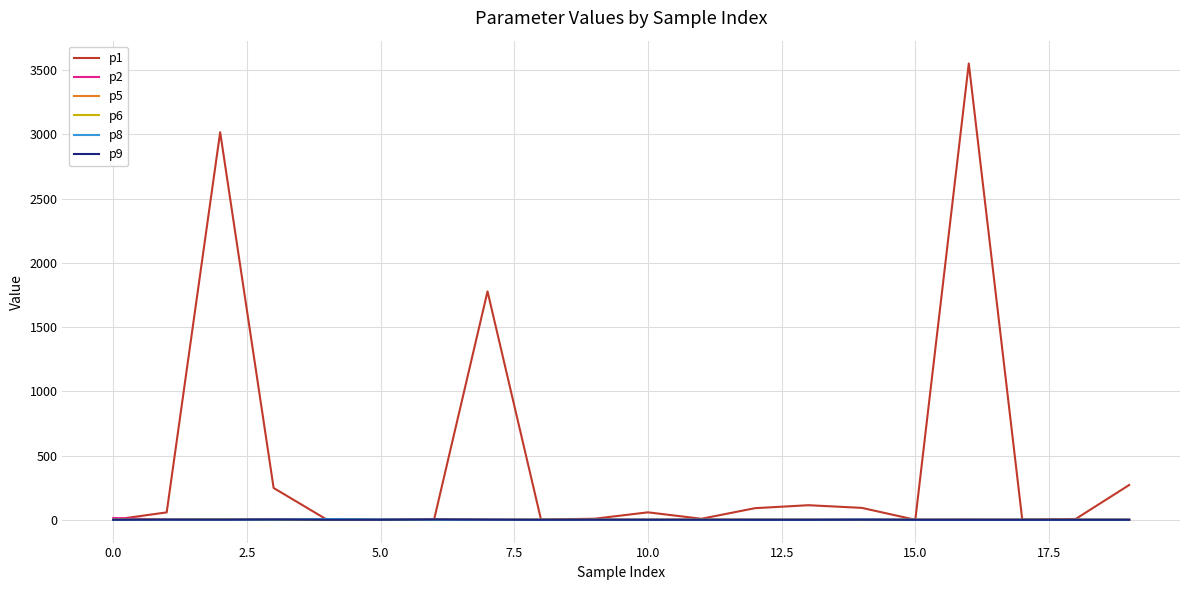

Which series has the largest total across all categories?

p1